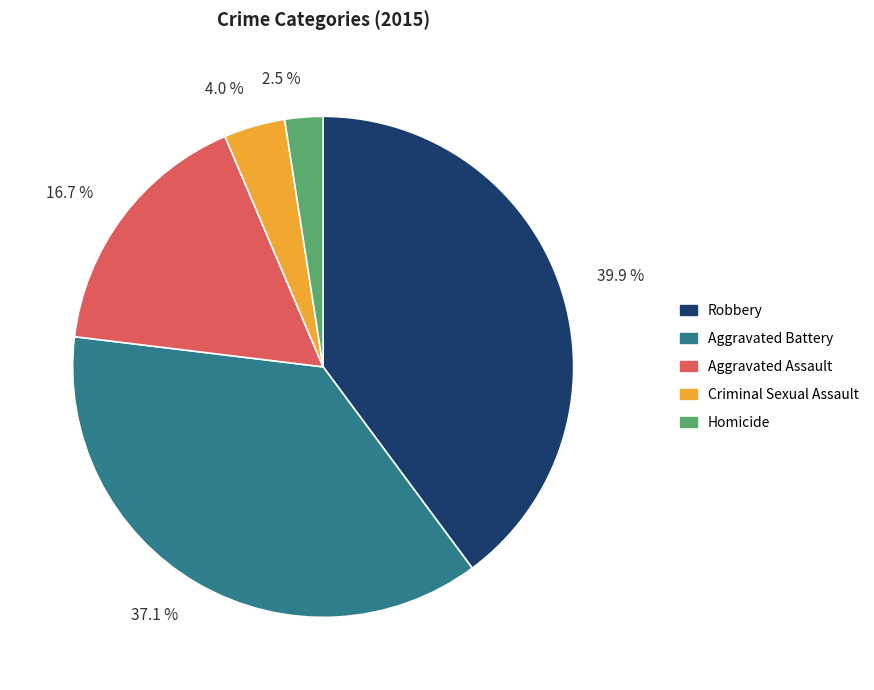

Is the sum of Homicide and Criminal Sexual Assault greater than half?

No